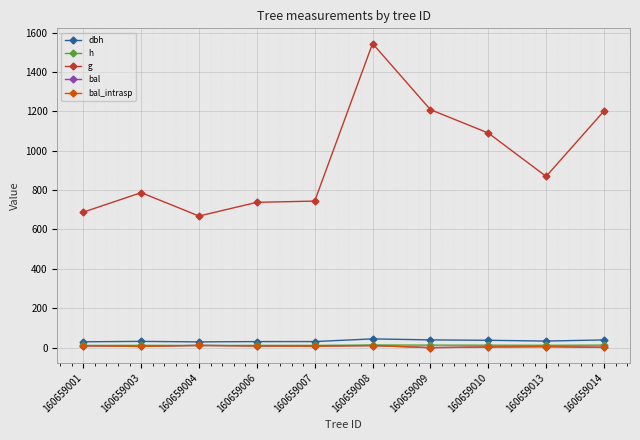

Is this an area chart (filled region under the line)?

No